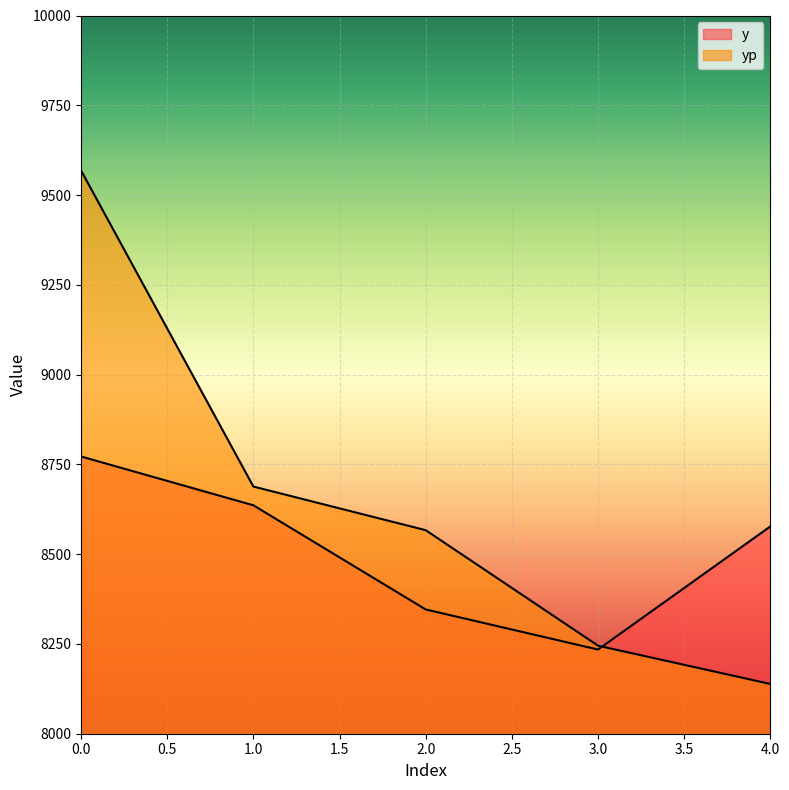

What is the difference between the maximum and second lowest values in the y series?

426.0